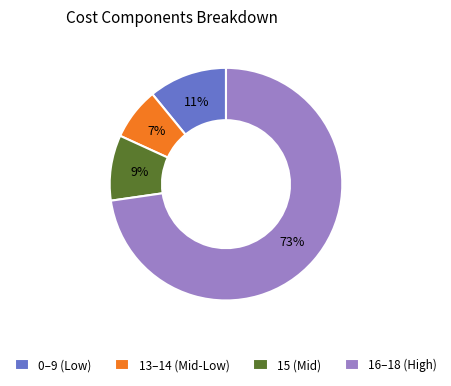

Which has a higher value, 16–18 (High) or 15 (Mid)?

16–18 (High)